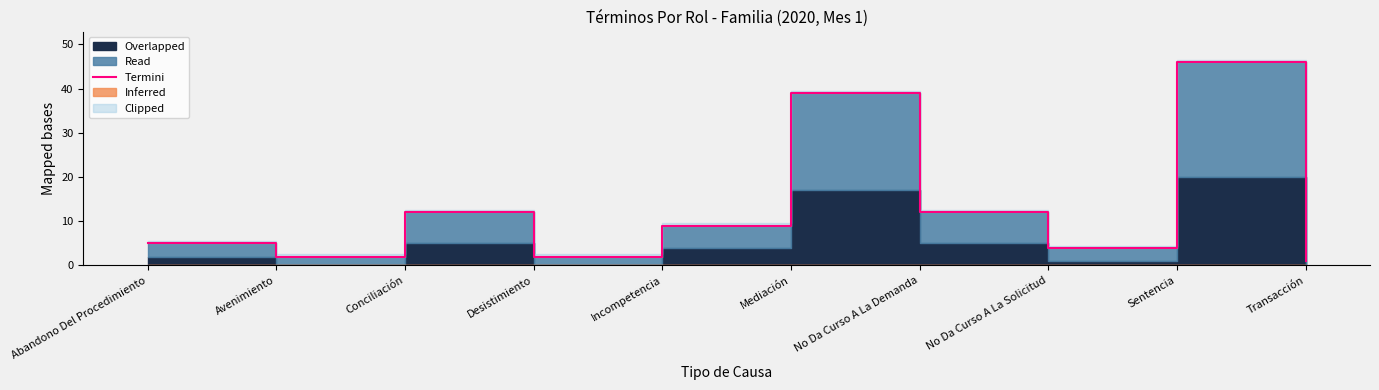

List the labels in order of value, largest first.

Sentencia, Mediación, Conciliación, No Da Curso A La Demanda, Incompetencia, Abandono Del Procedimiento, No Da Curso A La Solicitud, Avenimiento, Desistimiento, Transacción